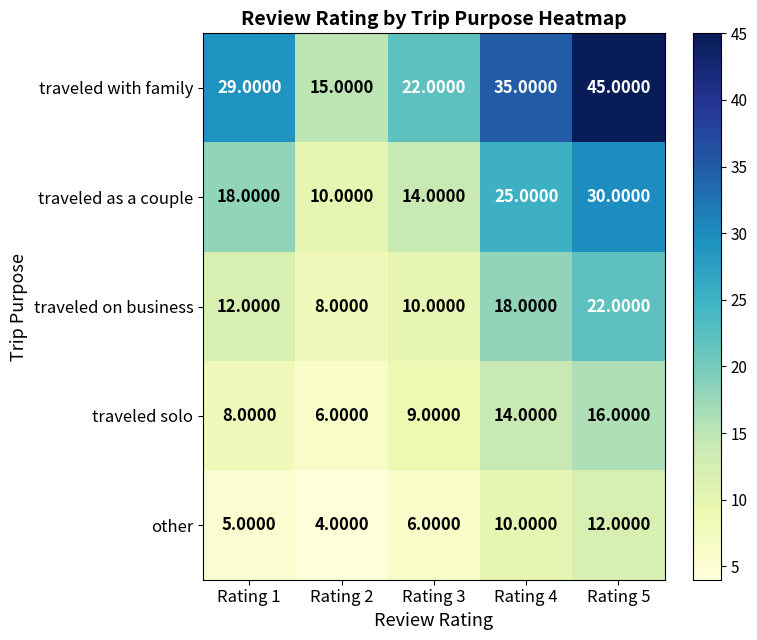

At which category is the sum across all series the highest?

Rating 5